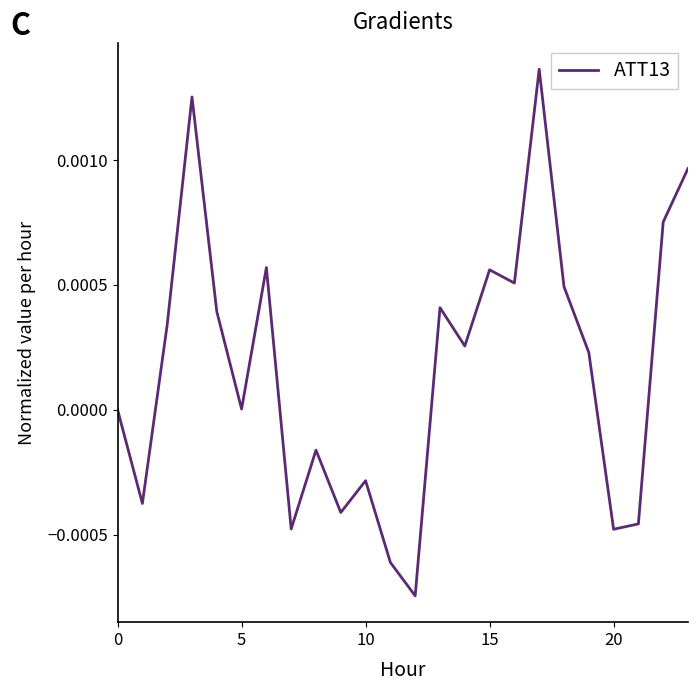

How many lines are shown in the chart?

1